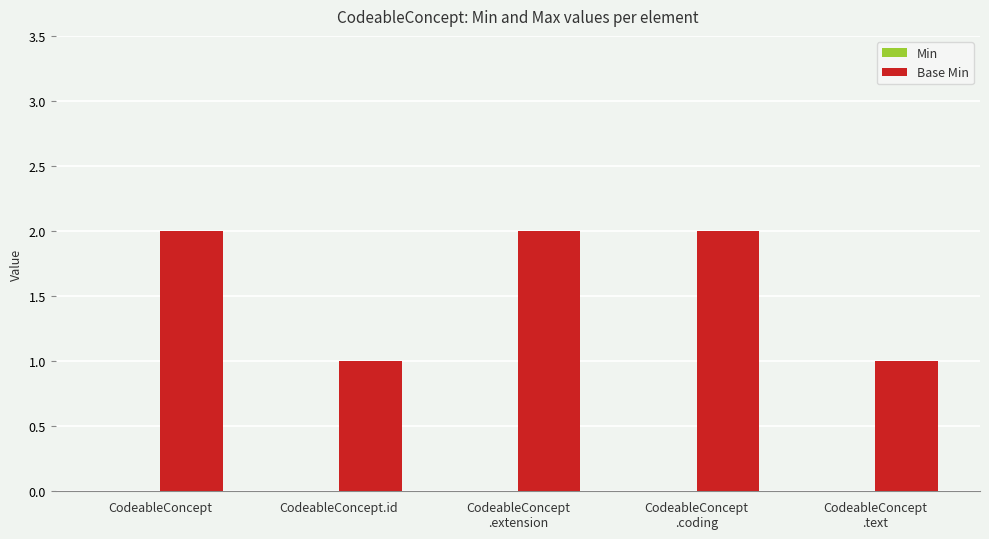

What is the sum of all values?

8